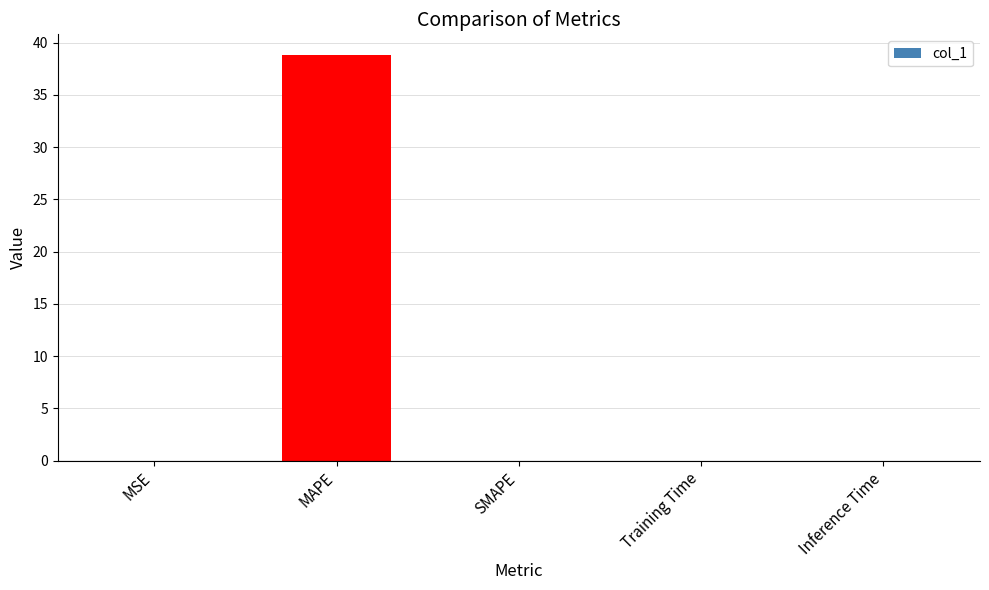

At which category does the chart reach its peak across all series?

MAPE